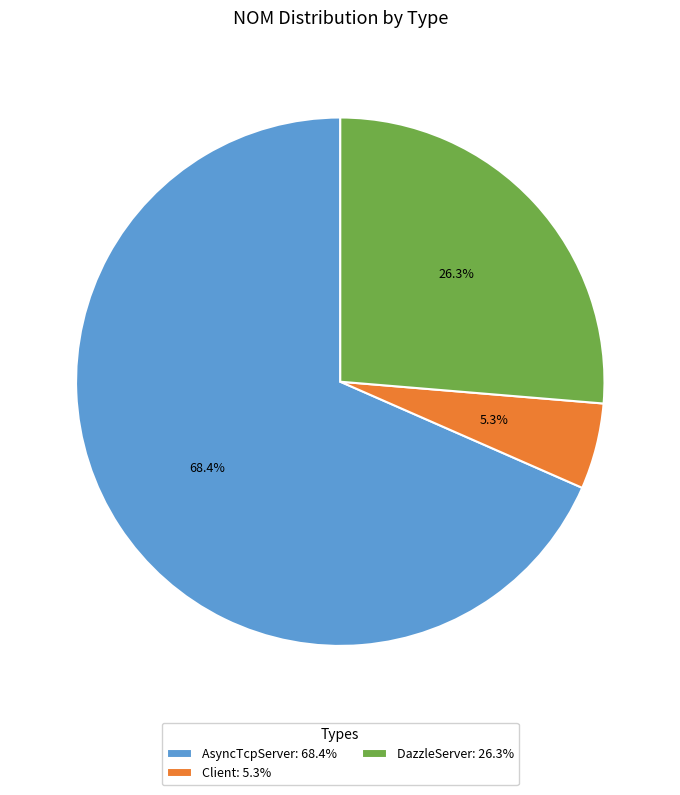

Is it true that DazzleServer is 34% of the pie?

False